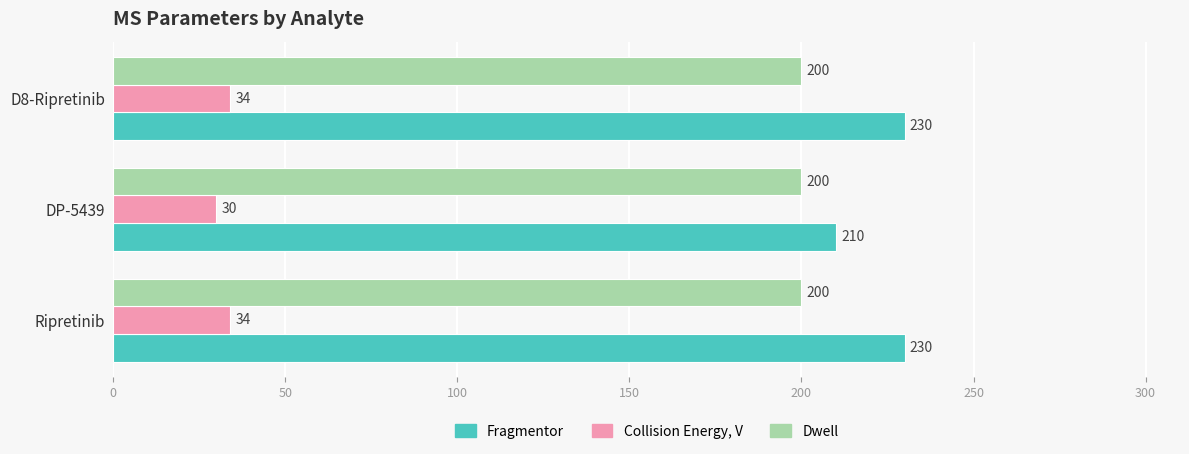

What is the difference between the highest and lowest values at Ripretinib?

196